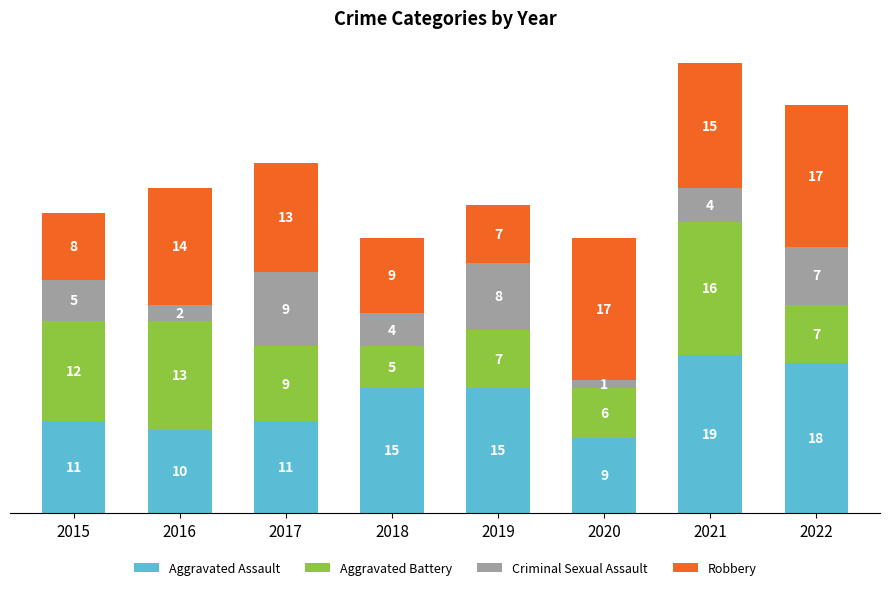

What is the maximum value for Aggravated Assault?

19